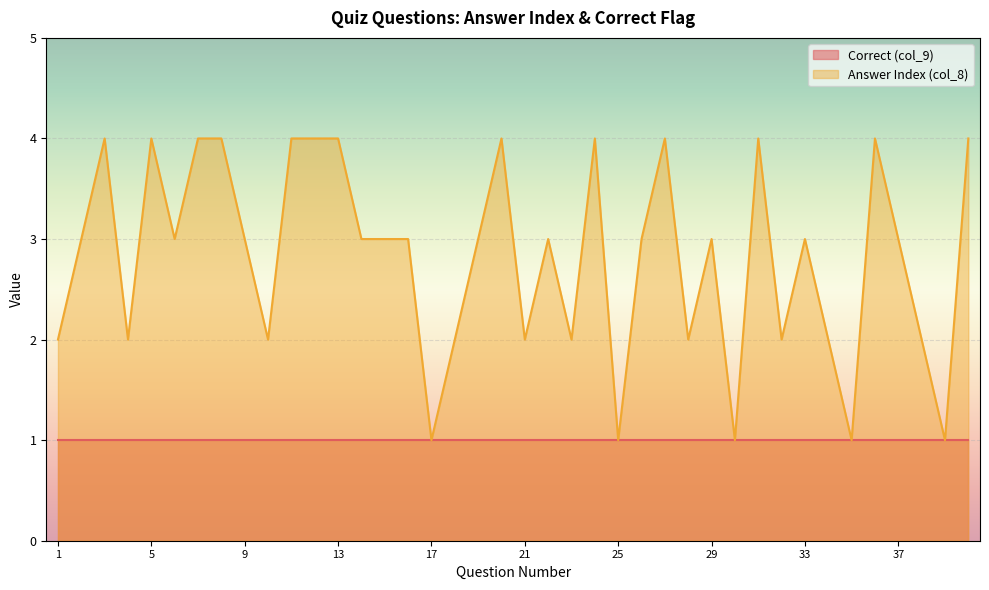

What is the smallest value displayed?

1